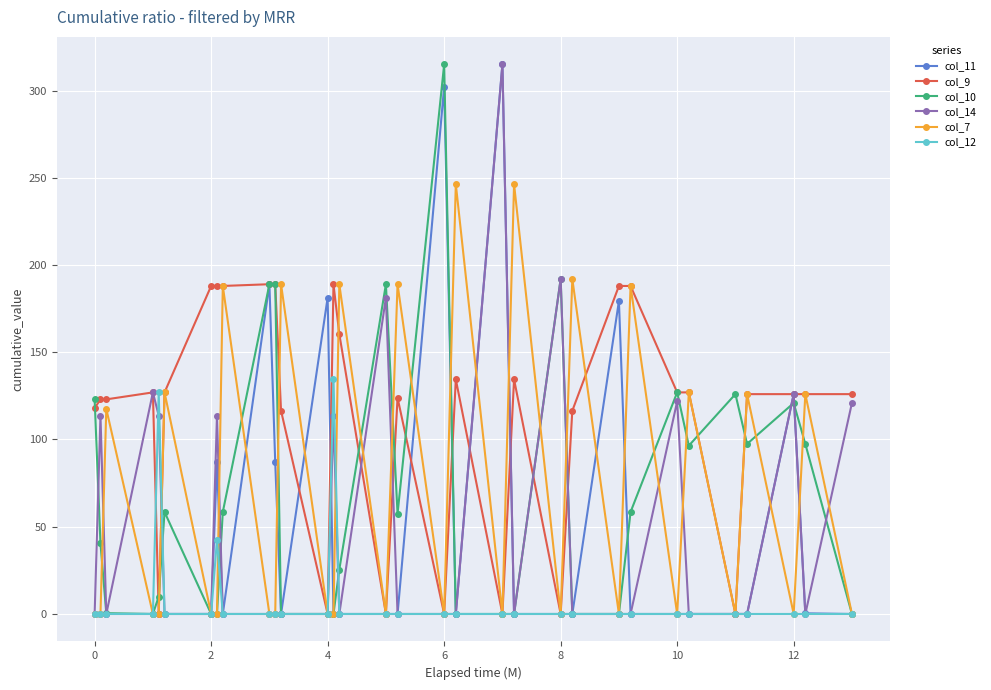

True or false: col_7 has more than 2 interior local peaks.

True